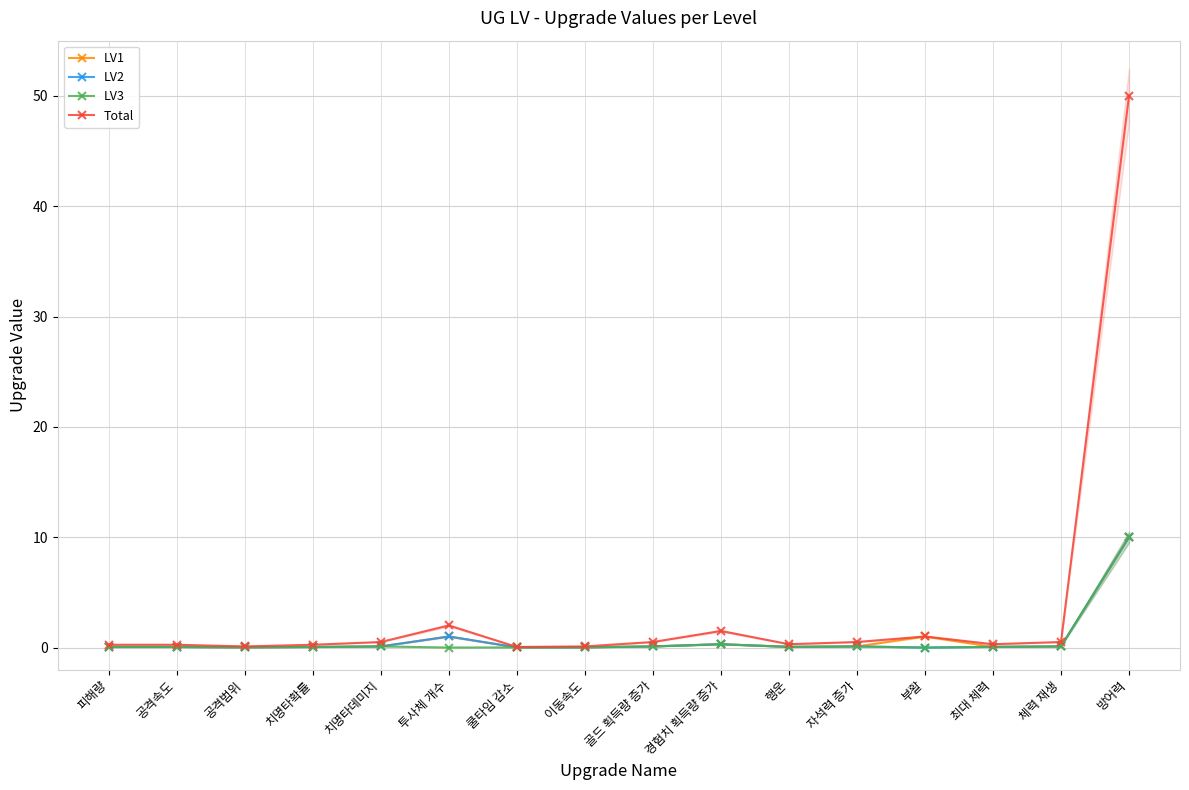

What is the difference between the highest and lowest values at 공격범위?

0.1